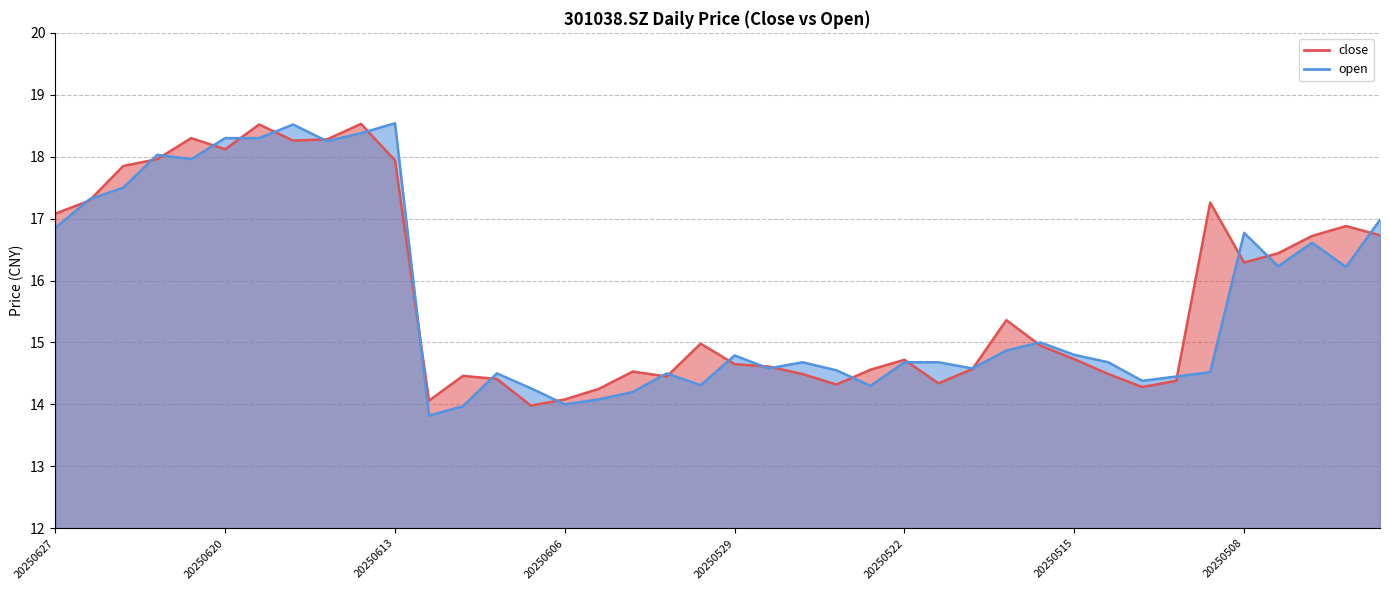

What is the sum of the close values at 20250521 and 20250606?

28.4